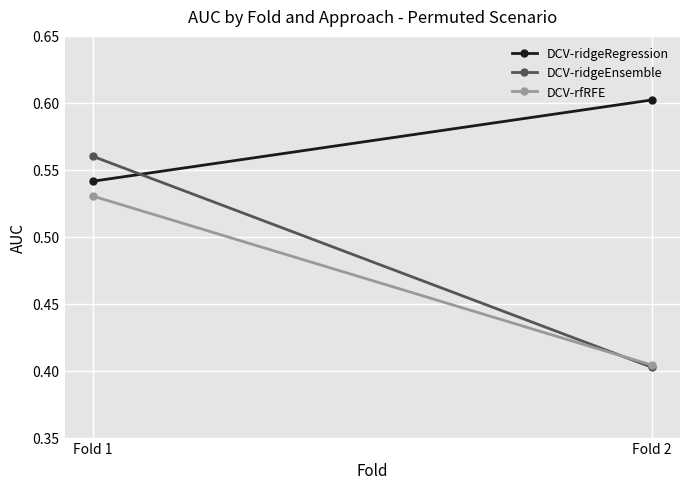

What is the value of the DCV-ridgeEnsemble point at the 1st from the left?

0.6